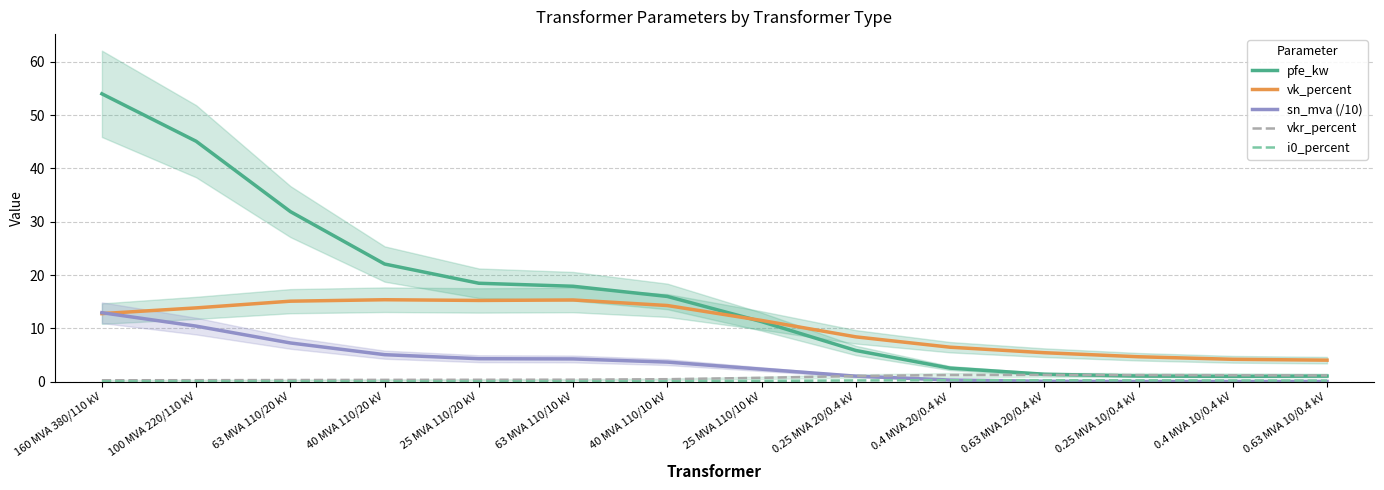

Which series changed the most between 40 MVA 110/10 kV and 0.4 MVA 20/0.4 kV?

pfe_kw